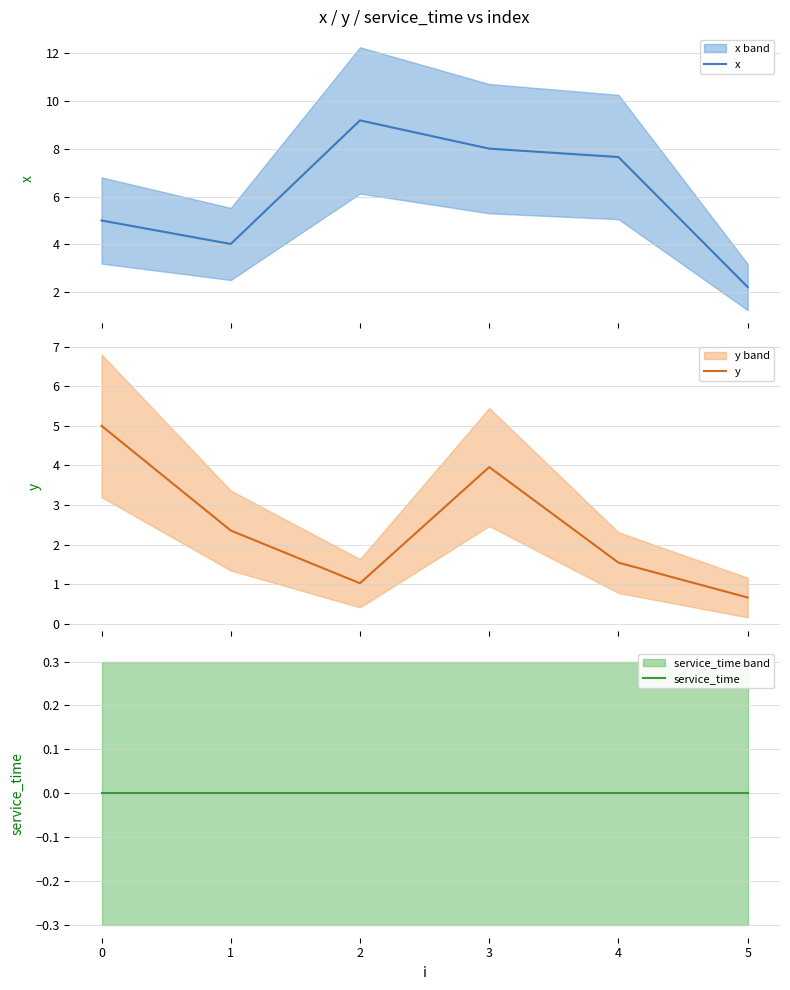

How many lines are shown in the chart?

3